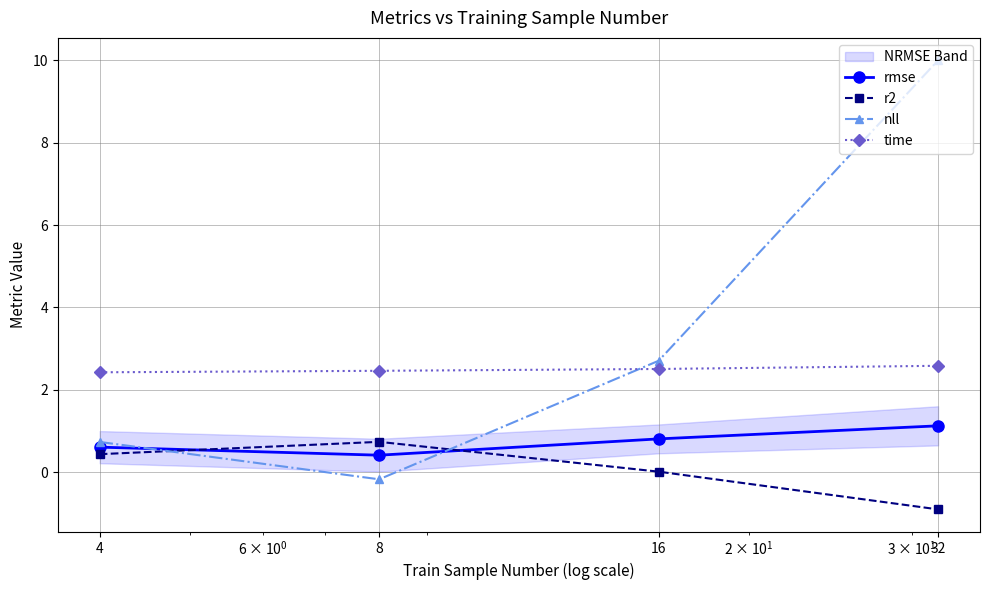

How many values in nll are below zero?

1